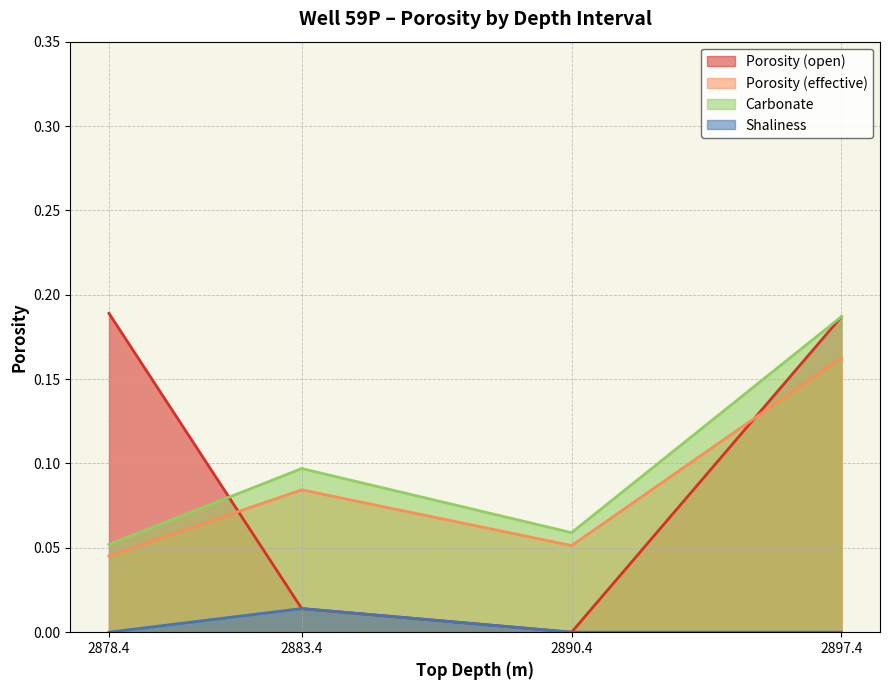

Rank the series at 2890.4 from highest to lowest value.

Carbonate, Porosity (effective), Porosity (open), Shaliness